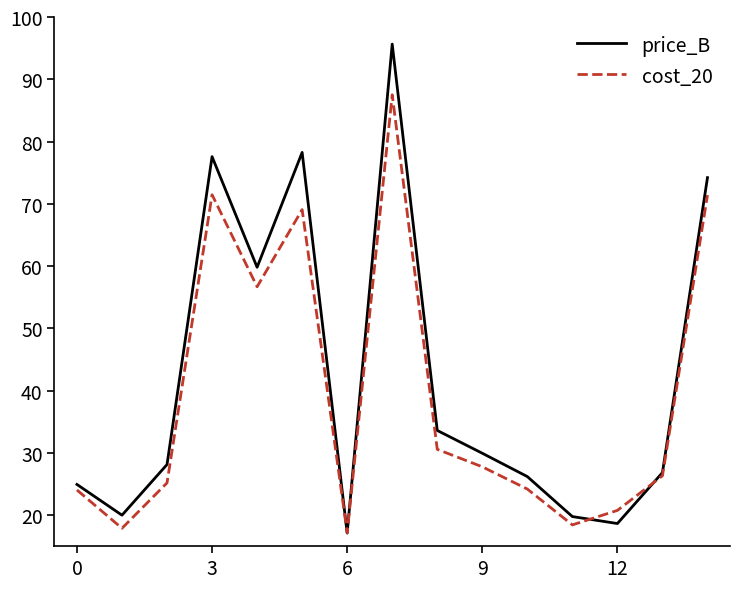

Rank the series by their average value, from highest to lowest.

price_B, cost_20